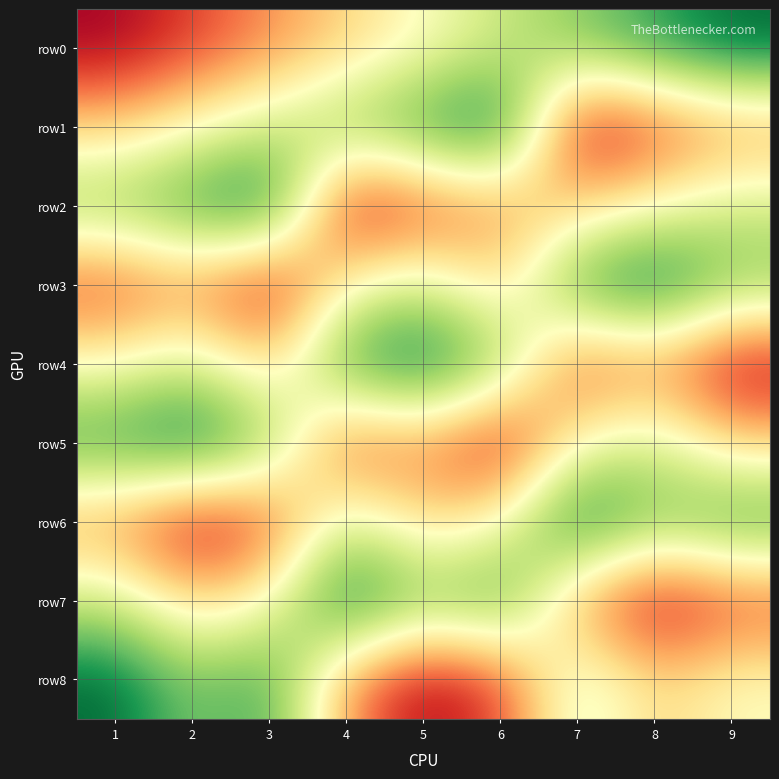

List the series in order of their peak value, highest first.

row0, row1, row2, row3, row4, row5, row6, row7, row8